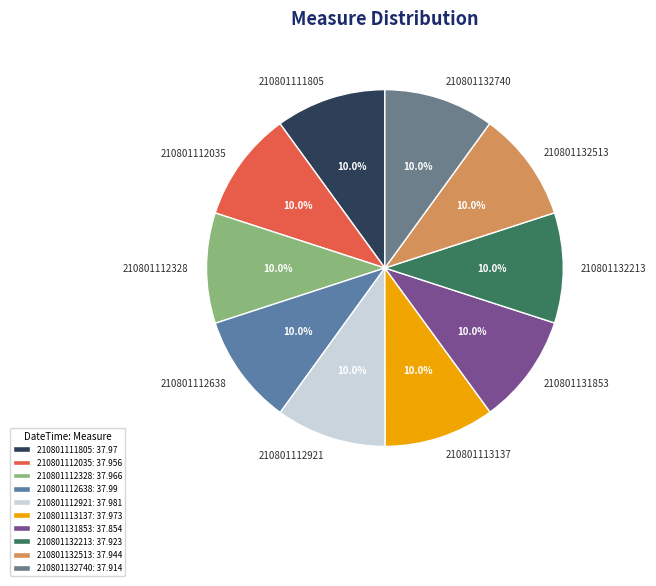

Is there a majority slice in this chart?

No